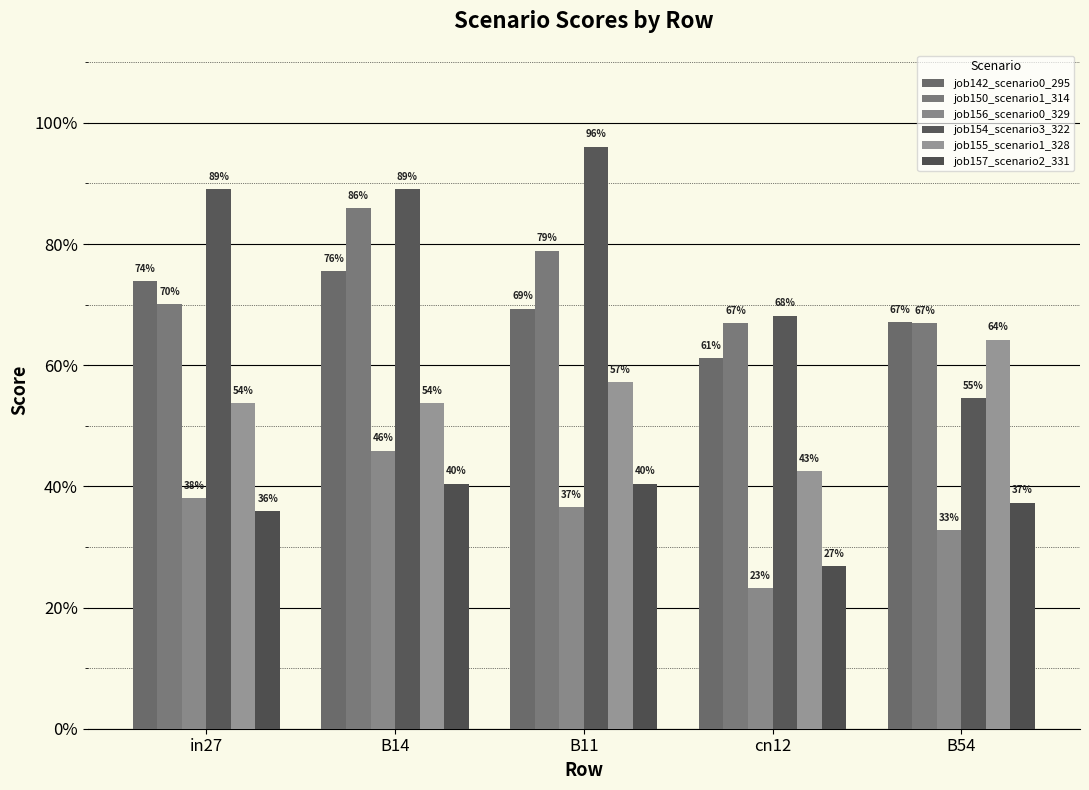

Are the bars horizontal?

No